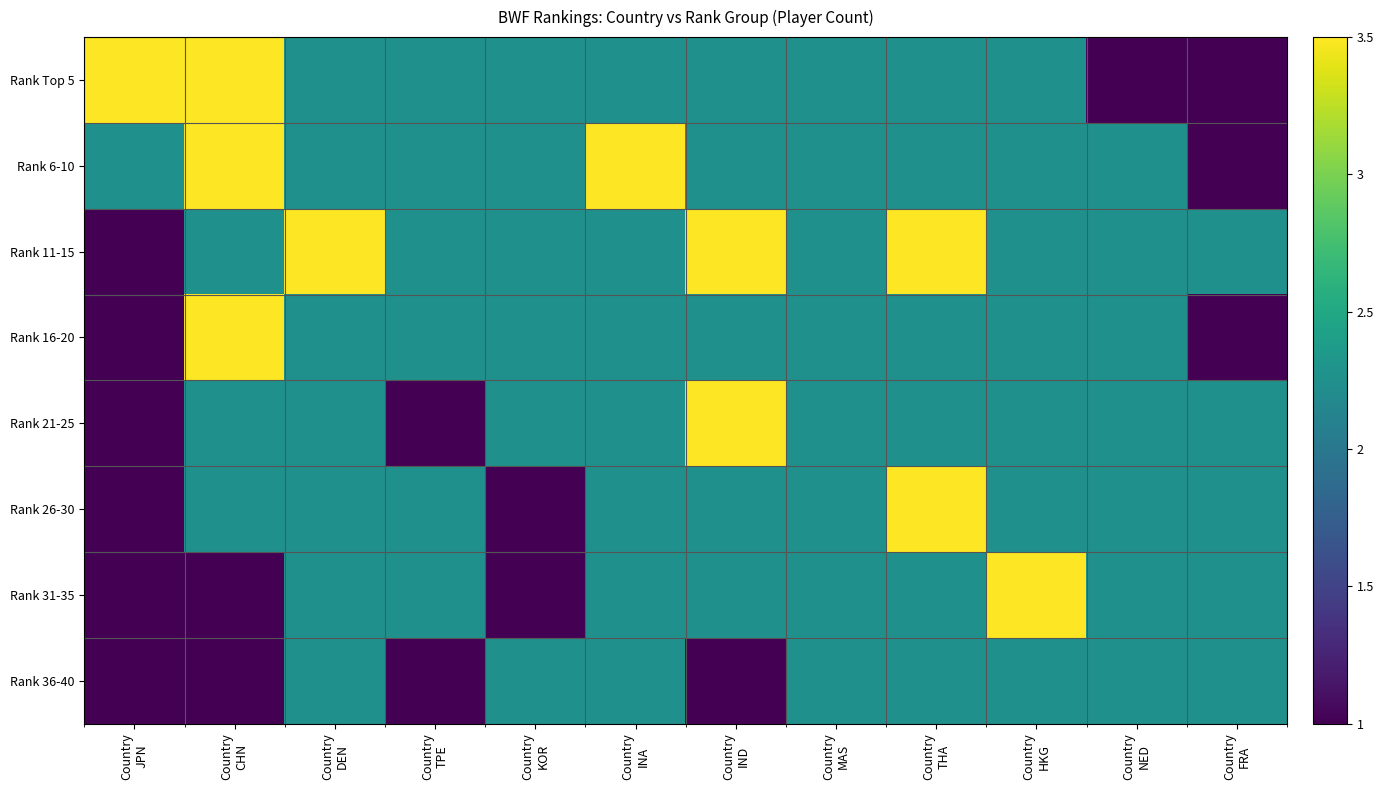

What is the greatest value displayed?

3.5